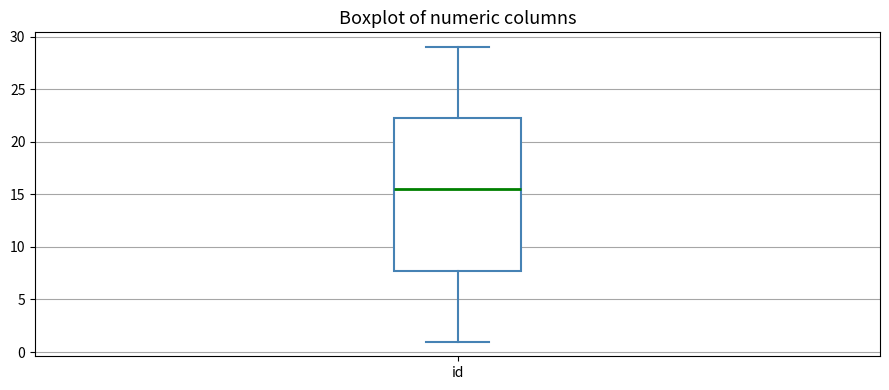

Read this box plot against the y-axis: the position of the median line, the range covered by the box, and the ends of both whiskers. The values are not printed on the chart, so give them approximately, as read against the axis.

median 15.5, box 8.0 to 22.5, whiskers 1.0 to 29.0